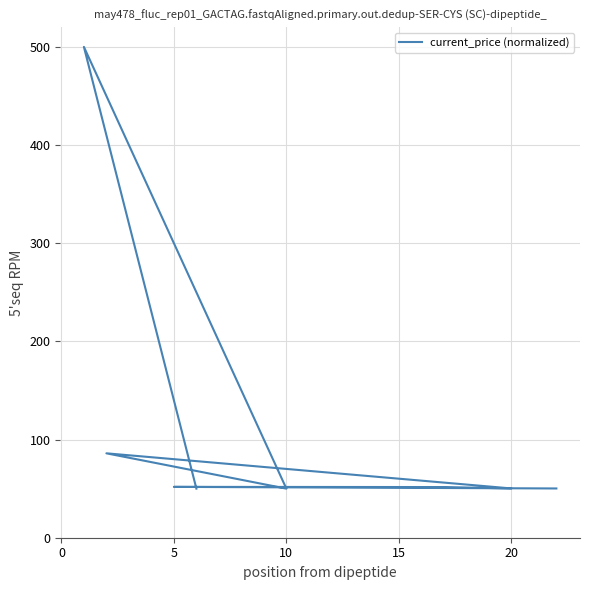

How many lines are shown in the chart?

1